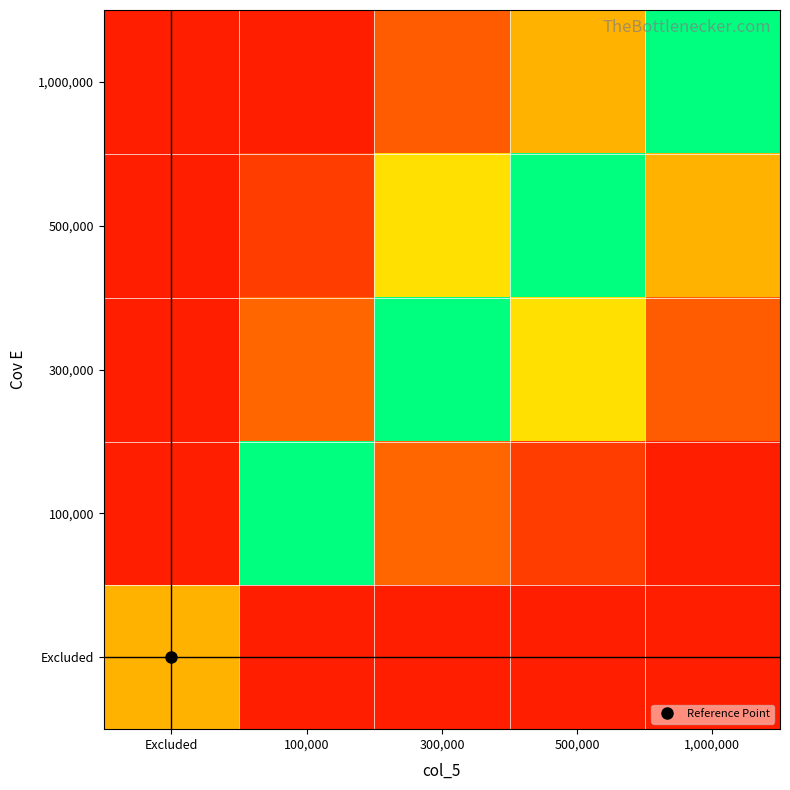

Rank the series at 500,000 from highest to lowest value.

500,000, 300,000, 1,000,000, 100,000, Excluded